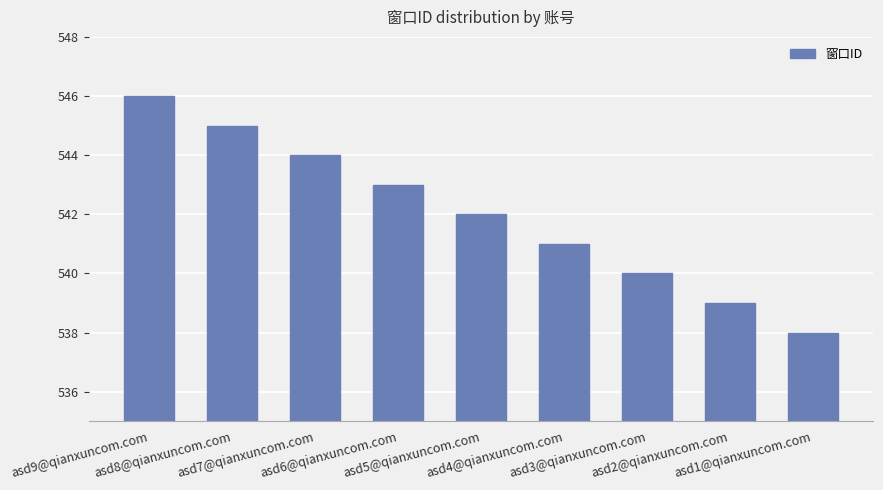

Reading left to right, extract all data points from this chart.

asd9@qianxuncom.com=546	asd8@qianxuncom.com=545	asd7@qianxuncom.com=544	asd6@qianxuncom.com=543	asd5@qianxuncom.com=542	asd4@qianxuncom.com=541	asd3@qianxuncom.com=540	asd2@qianxuncom.com=539	asd1@qianxuncom.com=538